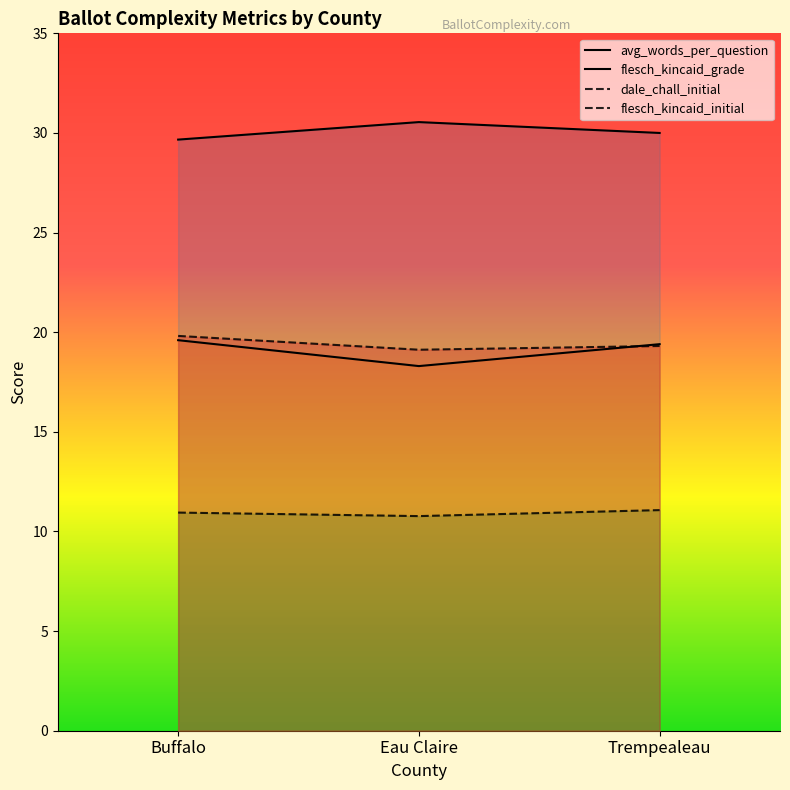

What position from the right is Buffalo?

3